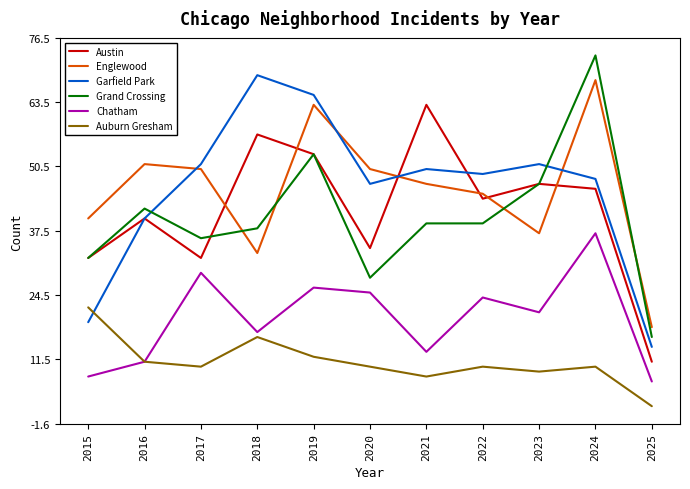

Which category has the highest value in the Grand Crossing series?

2024